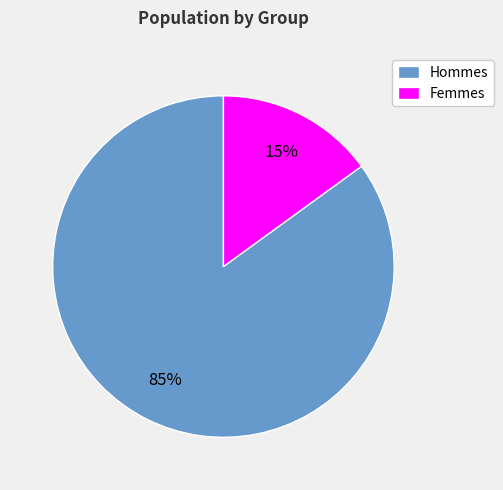

What is the largest slice in the pie chart?

Hommes